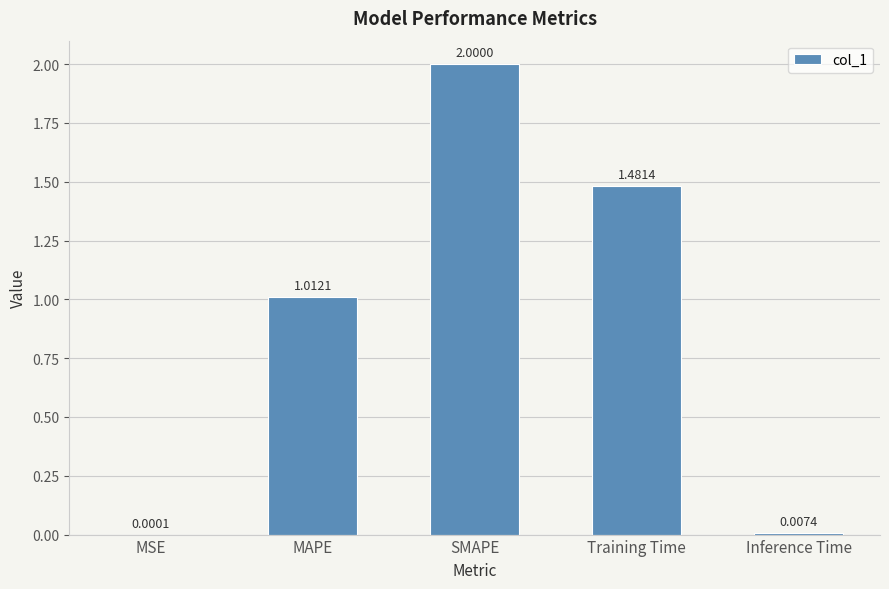

What is the sum of all values?

4.5